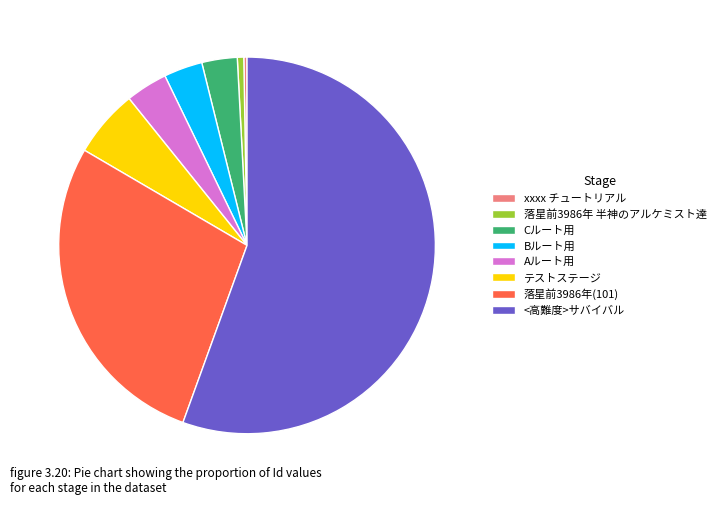

Do 落星前3986年 半神のアルケミスト達 and Aルート用 together represent more than half of the pie?

No